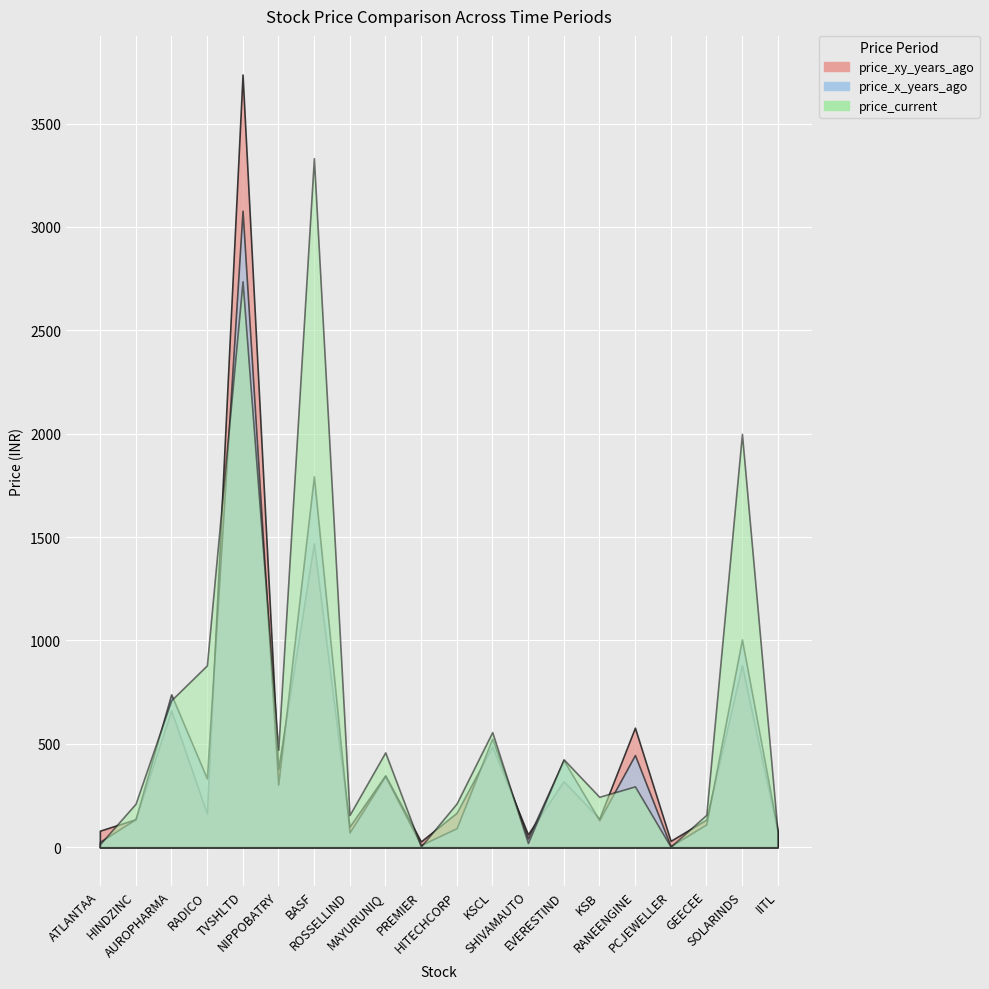

What are all the series names shown in the legend?

price_xy_years_ago, price_x_years_ago, price_current